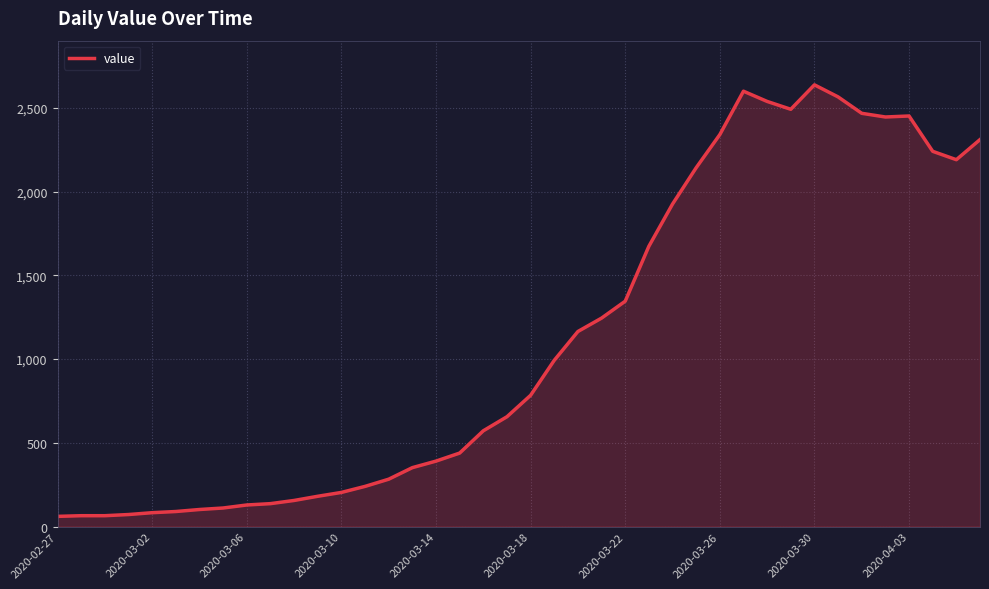

Does the chart display data point markers on the line(s)?

No